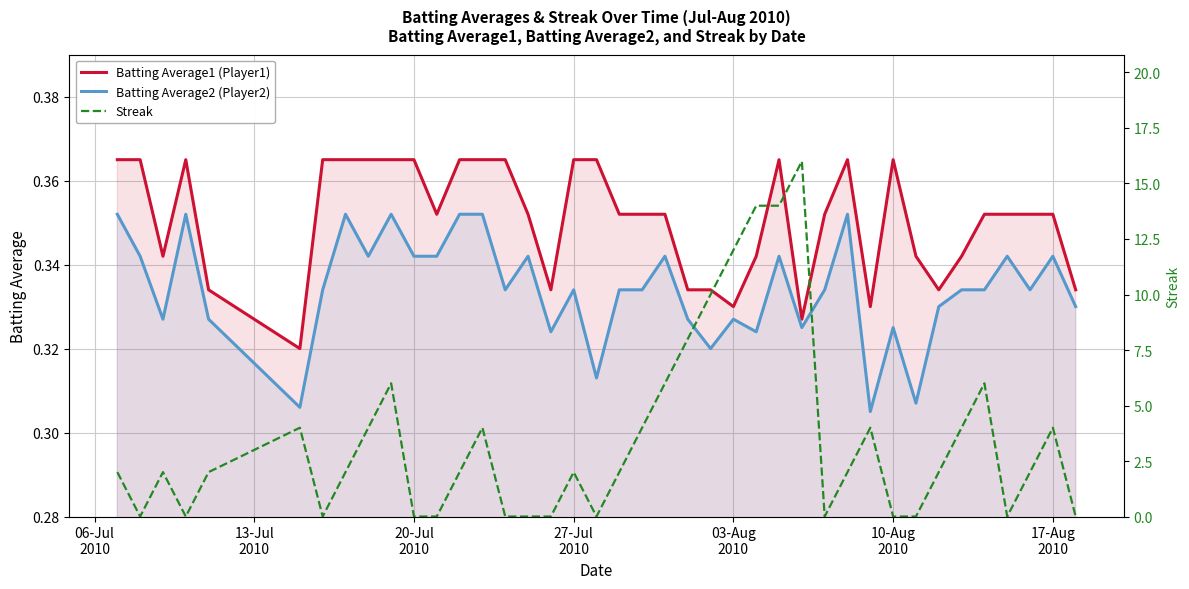

True or false: Batting Average2 (Player2) and Batting Average1 (Player1) cross at least once.

False